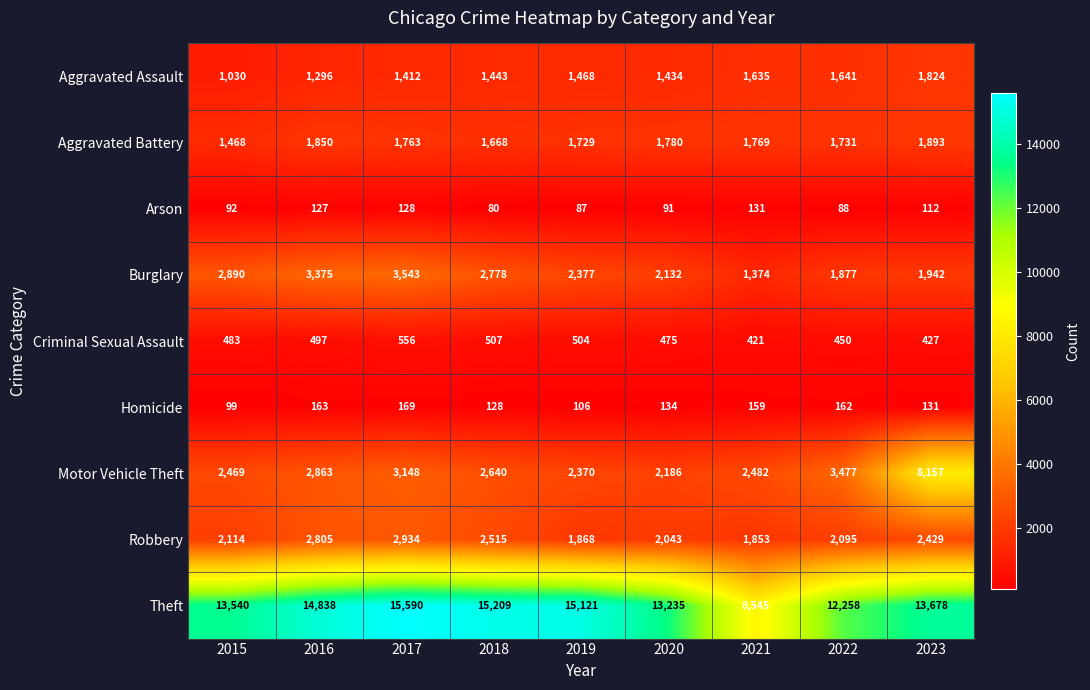

Count the number of data series in this chart.

9